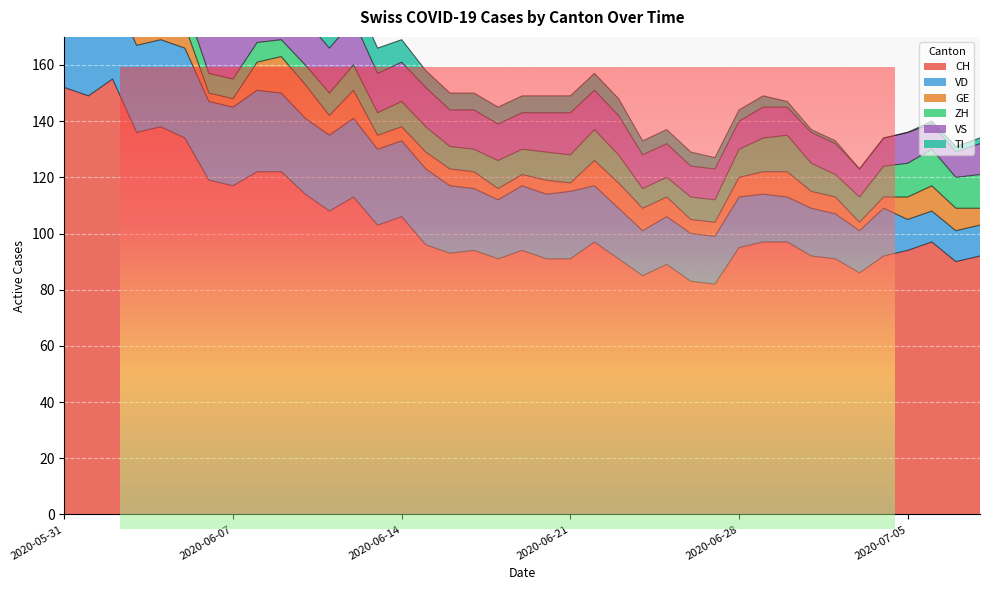

List the labels in order of GE value, largest first.

2020-06-09, 2020-06-10, 2020-06-04, 2020-06-08, 2020-06-12, 2020-06-22, 2020-06-23, 2020-06-30, 2020-07-06, 2020-06-02, 2020-06-03, 2020-06-05, 2020-06-24, 2020-06-29, 2020-07-05, 2020-07-07, 2020-06-11, 2020-06-25, 2020-06-28, 2020-06-15, 2020-06-16, 2020-06-17, 2020-07-01, 2020-07-02, 2020-07-08, 2020-06-13, 2020-06-14, 2020-06-20, 2020-06-26, 2020-06-27, 2020-06-18, 2020-06-19, 2020-07-04, 2020-06-06, 2020-06-07, 2020-06-21, 2020-07-03, 2020-05-31, 2020-06-01